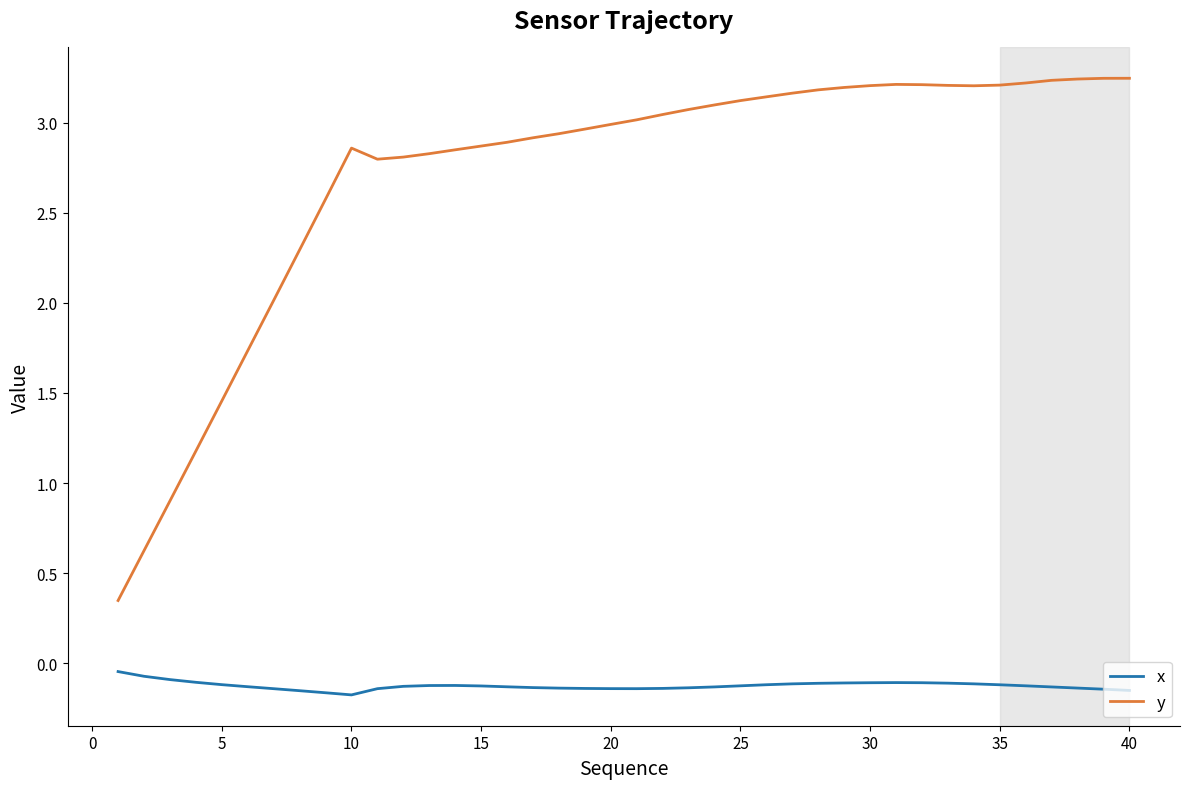

Count the number of categories in the chart.

40